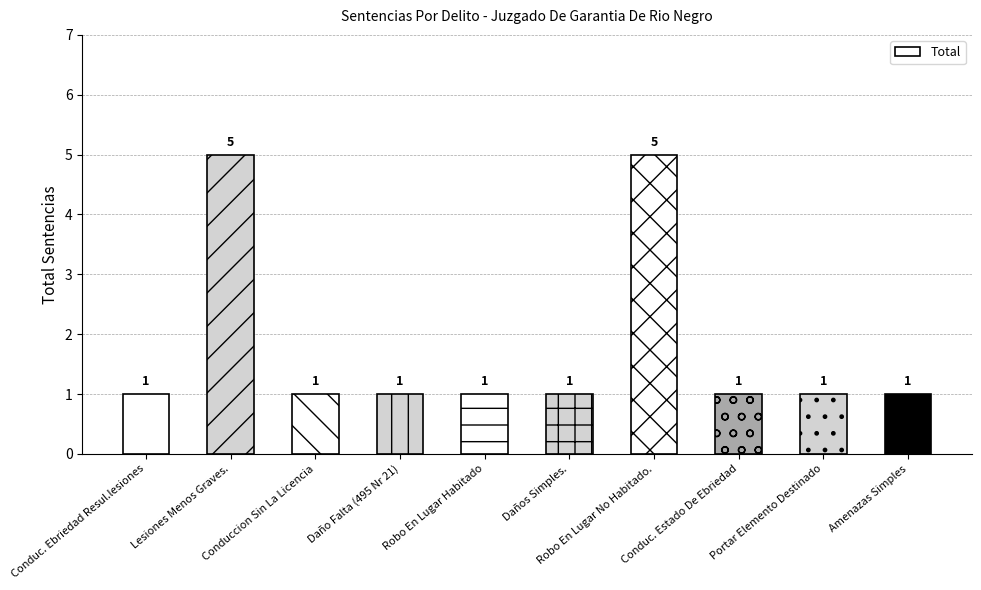

What is the difference between the maximum and second lowest values?

4